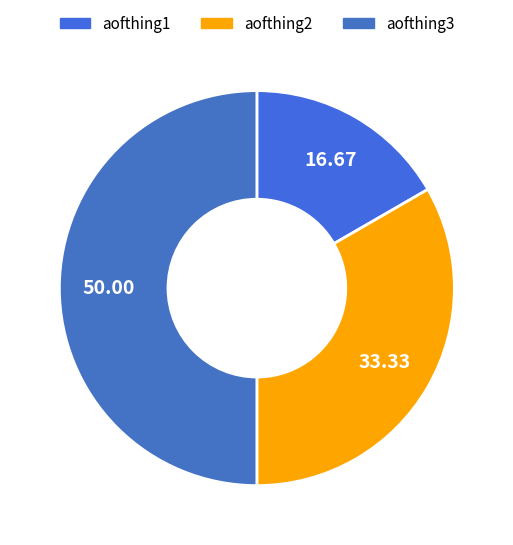

Is the sum of aofthing3 and aofthing2 greater than half?

Yes